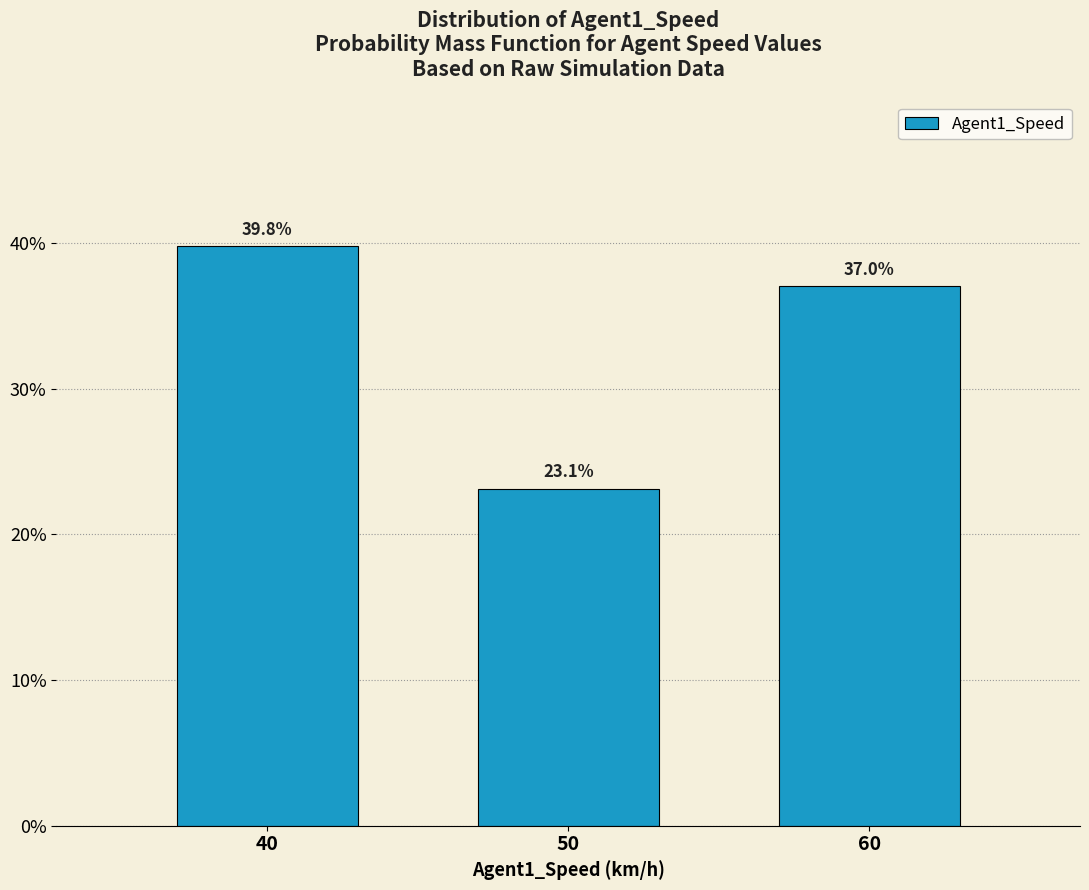

Are the bars horizontal?

No